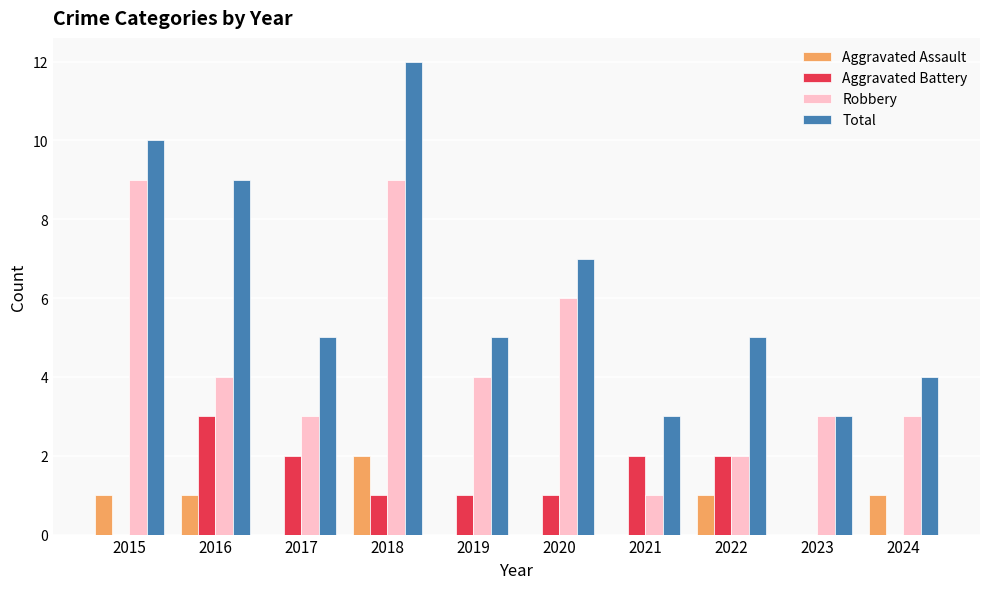

Are the bars grouped side by side (vs. stacked)?

Yes